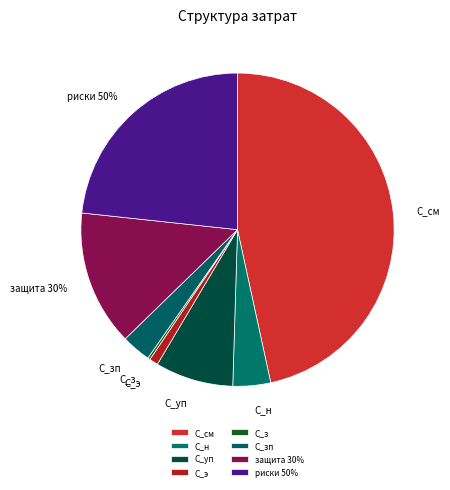

Which slice is the largest?

С_см